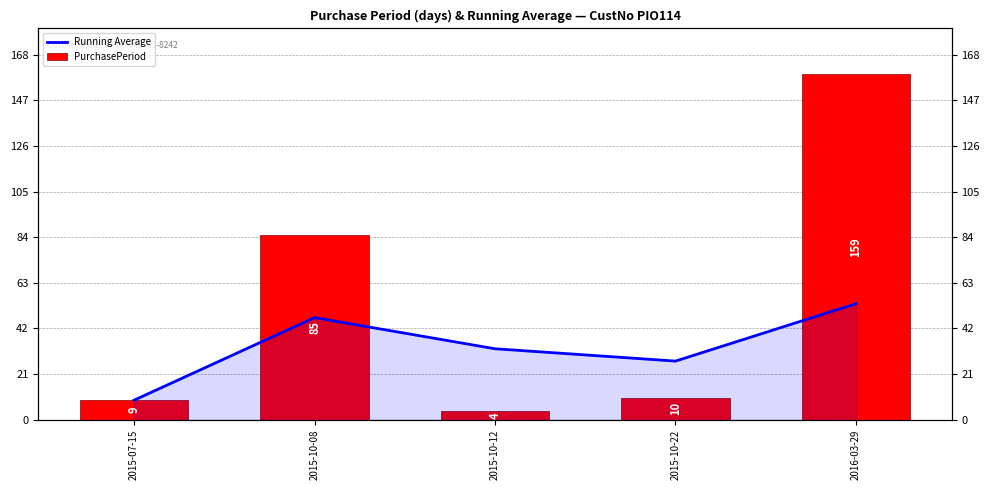

What is the value of the Running Average bar at the 1st from the left?

9.0